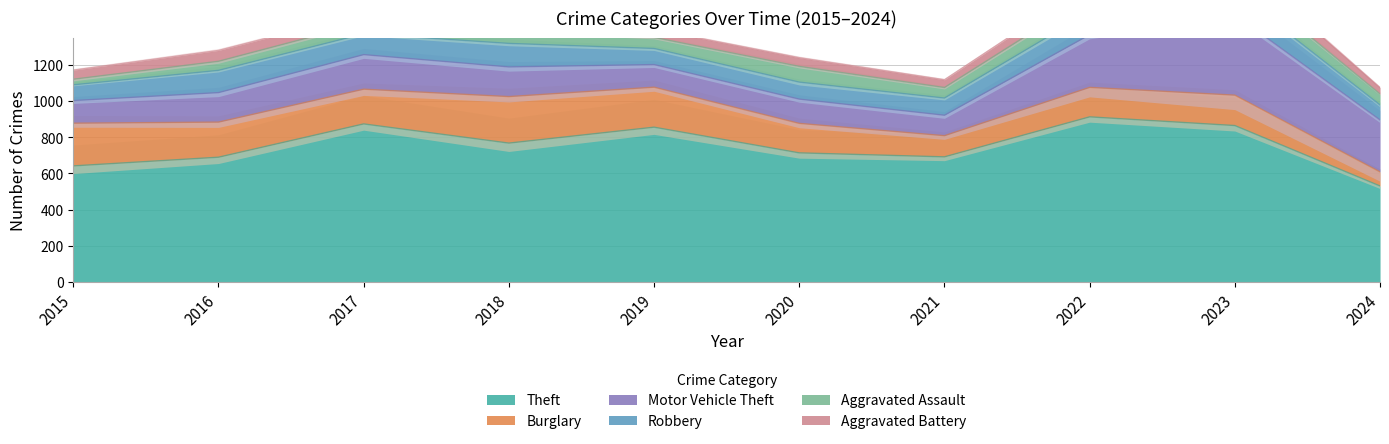

What is the minimum value shown in the chart?

31